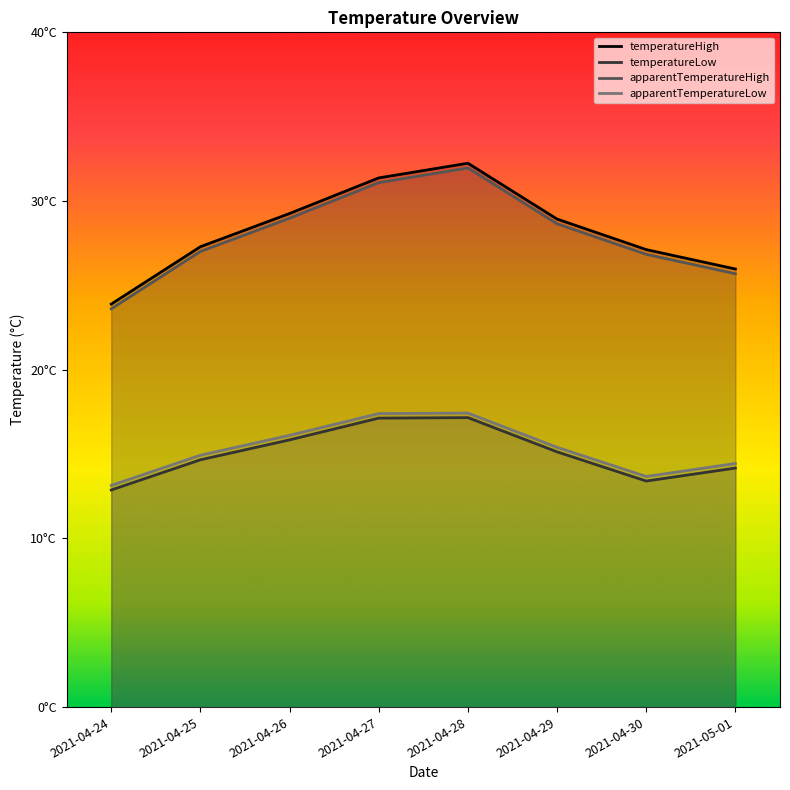

At how many categories does at least one series exceed 29?

3